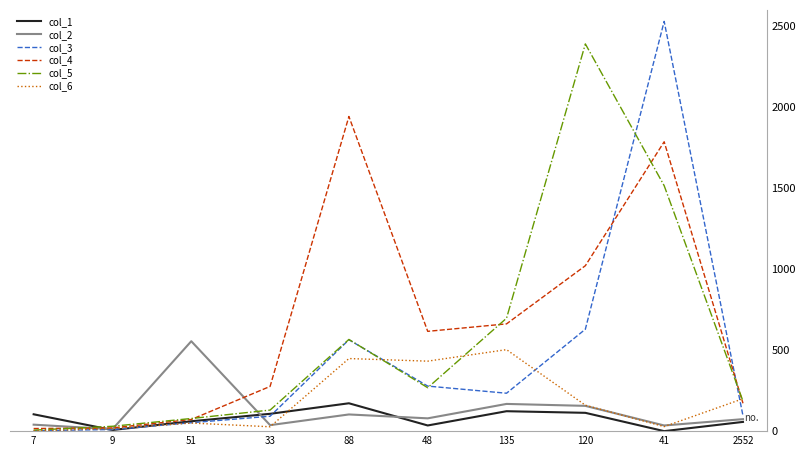

What is the maximum value for col_2?

555